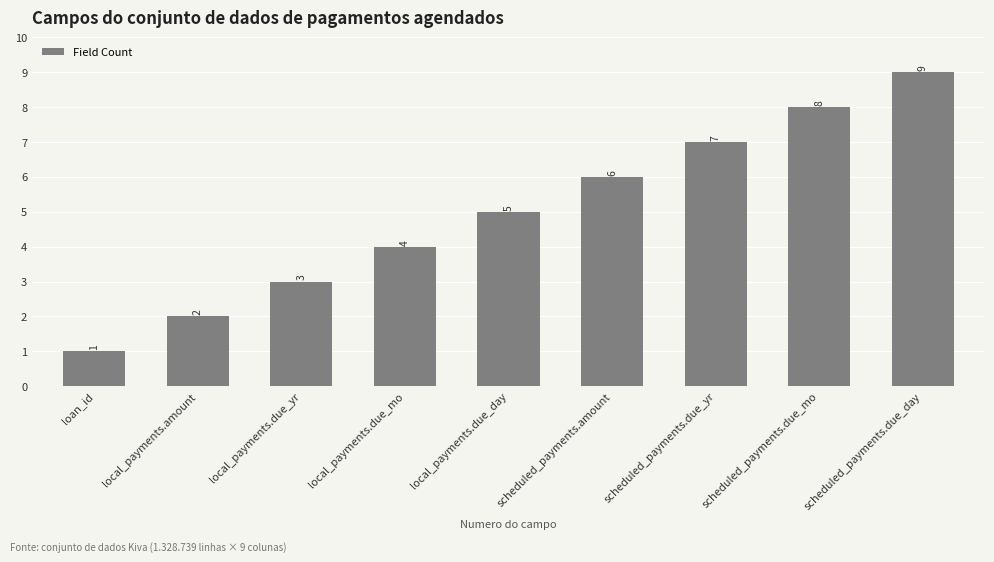

The value at scheduled_payments.due_mo is 8. True or false?

True